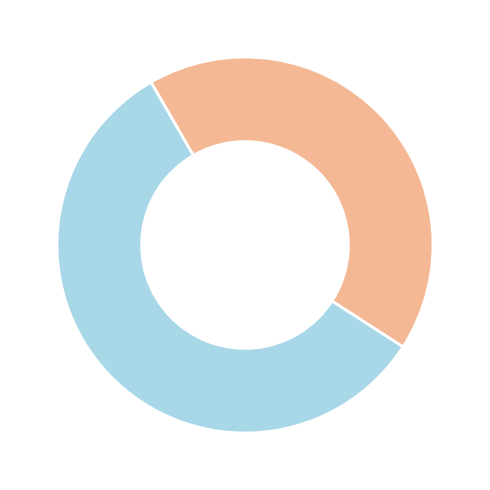

Is there a majority slice in this chart?

Yes